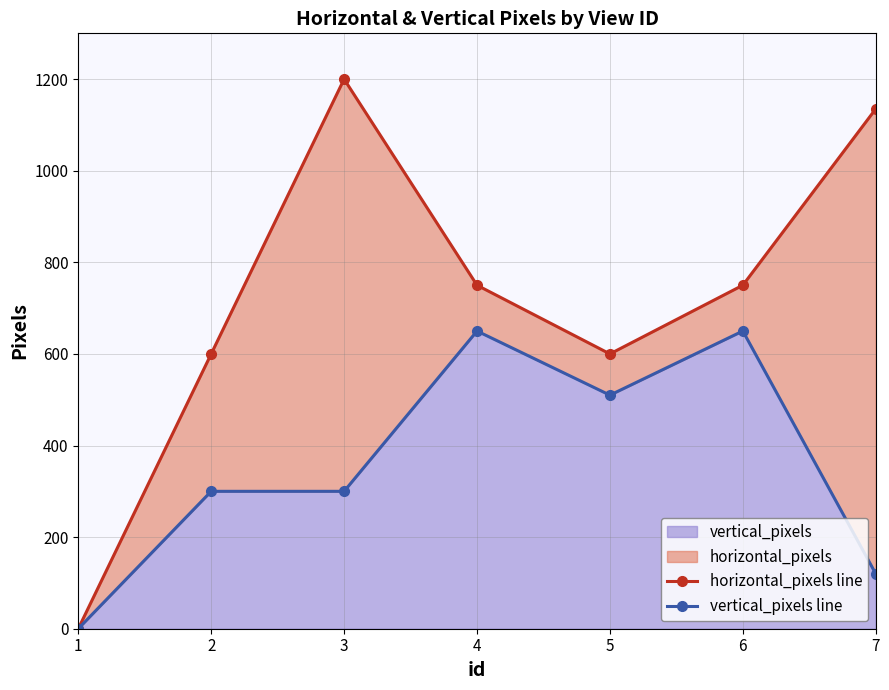

How many vertical_pixels line values are between 120 and 650?

6